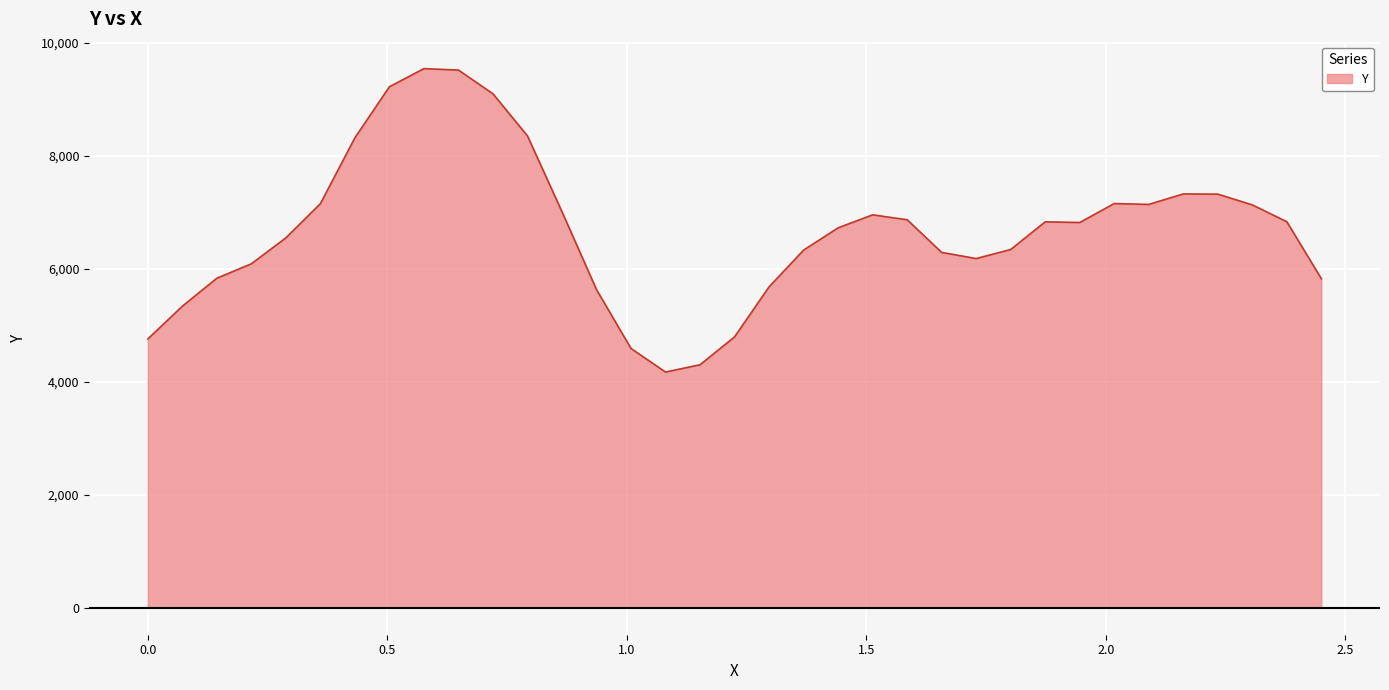

How many lines are shown in the chart?

1